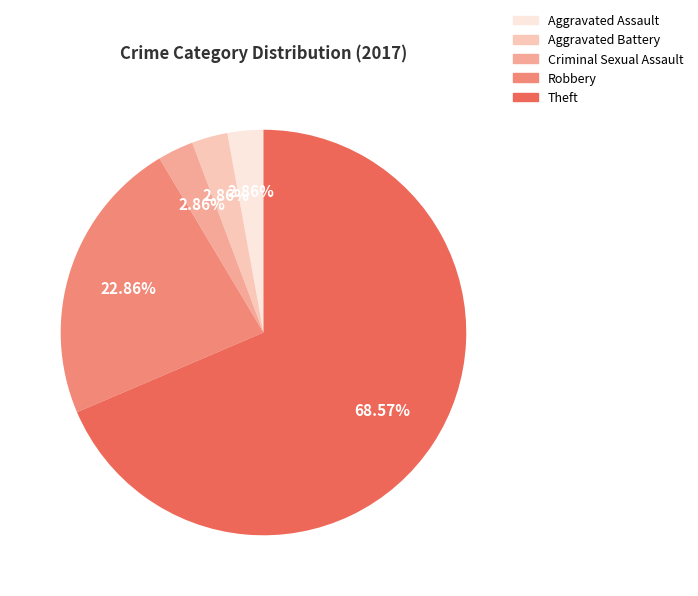

How many segments does this pie chart have?

5